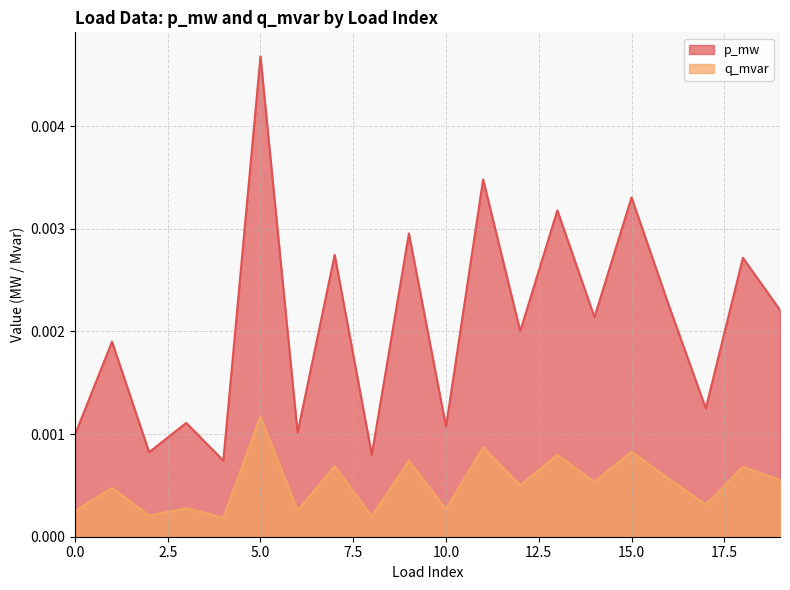

Which series has the largest total across all categories?

p_mw